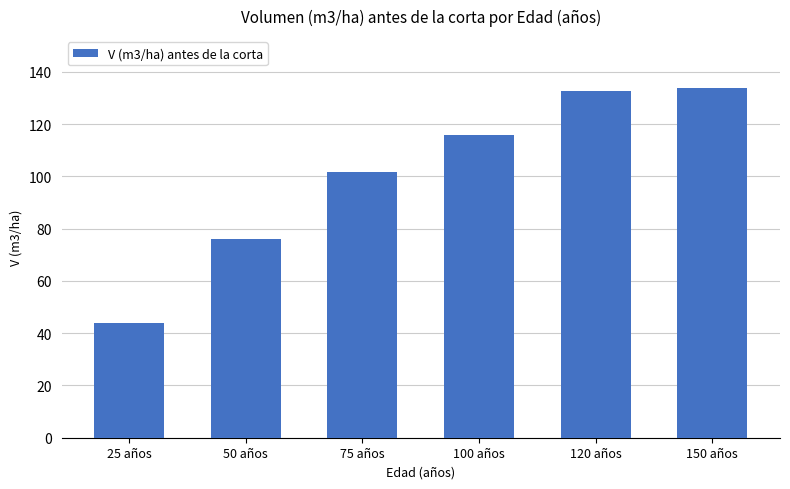

The value at 25 años is 43.9. True or false?

True